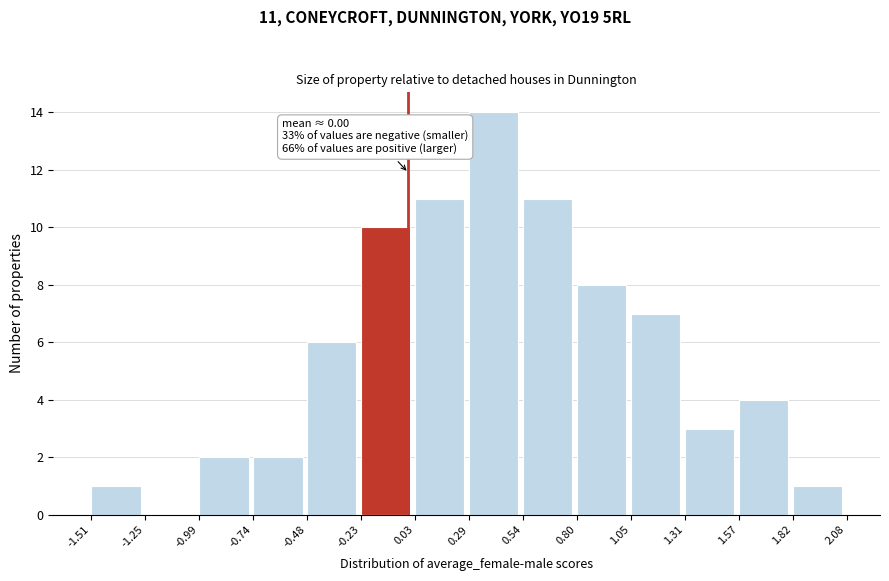

Over which range of the x-axis is the bar tallest?

0.29 to 0.54